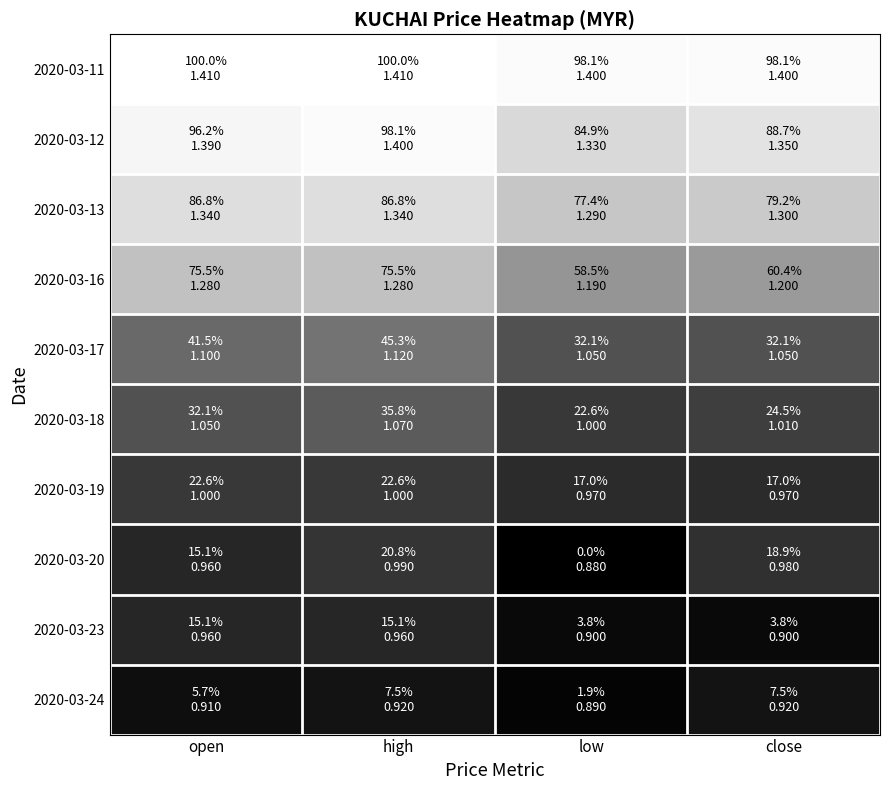

What is the difference between the highest and lowest values at low?

0.5